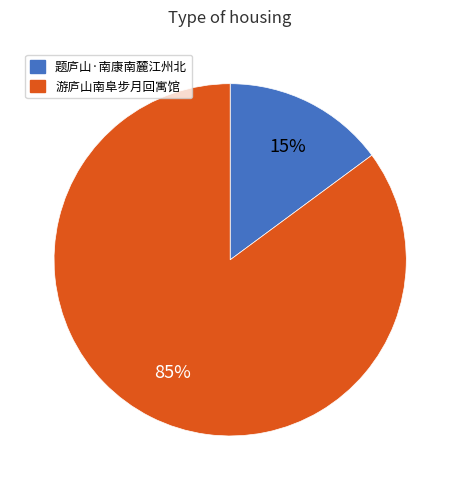

Rank the categories by value from highest to lowest.

游庐山南阜步月回寓馆, 题庐山·南康南麓江州北